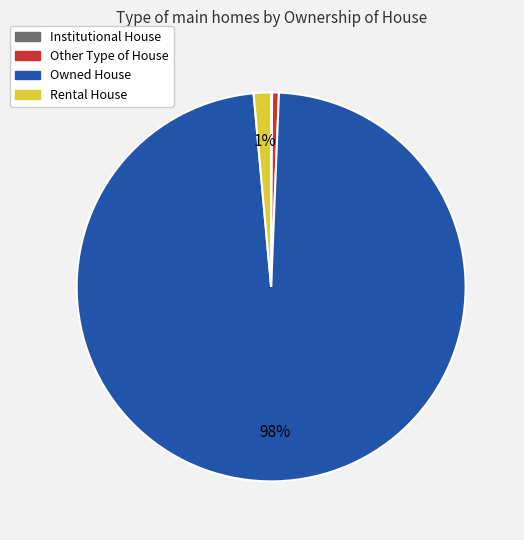

Which category has the biggest portion of the pie?

Owned House